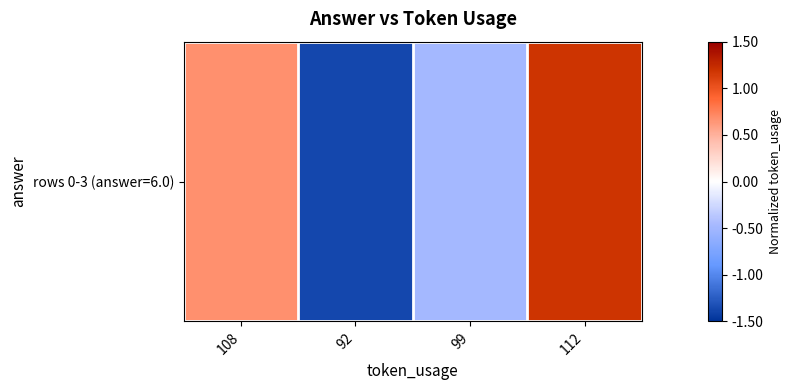

Rank the categories by value from lowest to highest.

92, 99, 108, 112